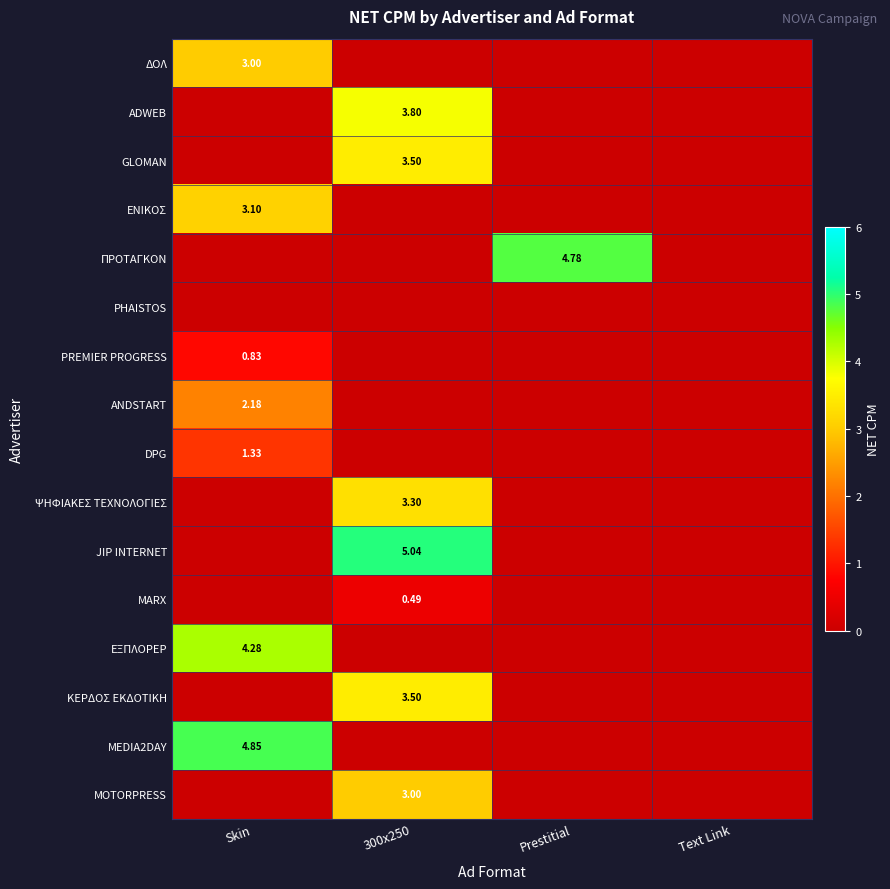

The MARX series shows -0.3 at Skin. True or false?

False